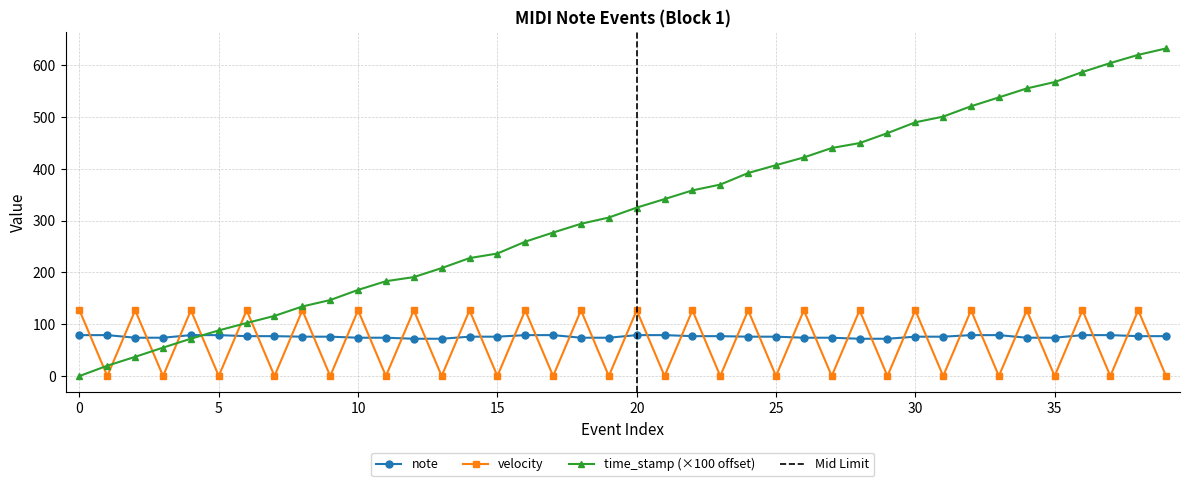

Is it true that note equals 76.0 at 30?

True